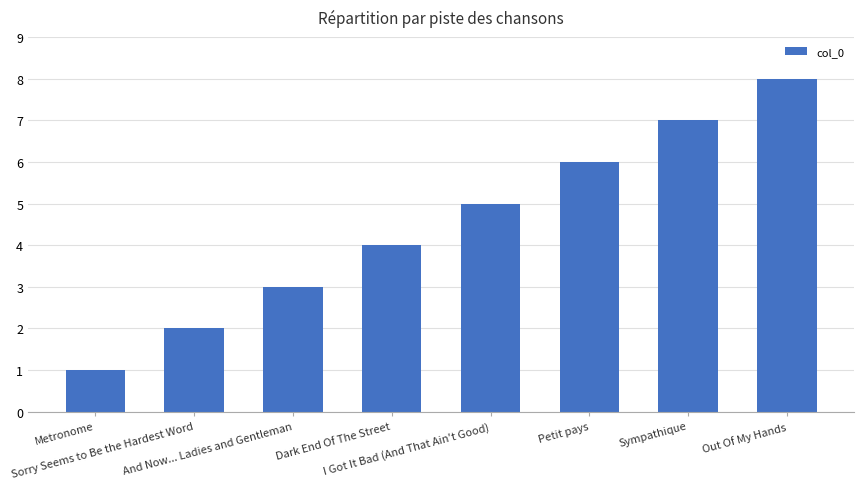

List the labels in order of value, largest first.

Out Of My Hands, Sympathique, Petit pays, I Got It Bad (And That Ain't Good), Dark End Of The Street, And Now... Ladies and Gentleman, Sorry Seems to Be the Hardest Word, Metronome